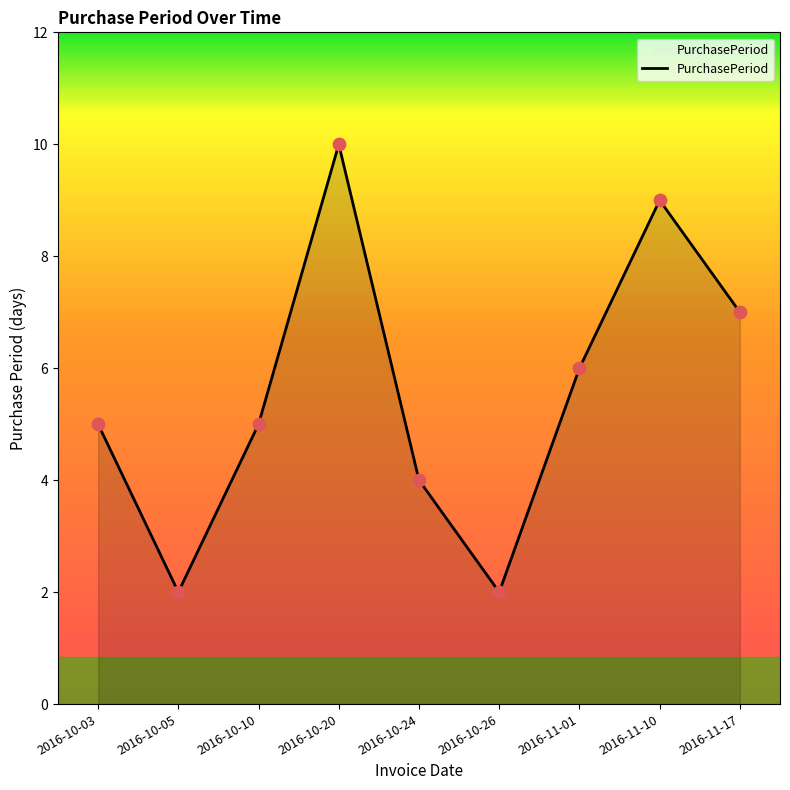

What is the change in value from 2016-10-03 to 2016-10-05?

-3